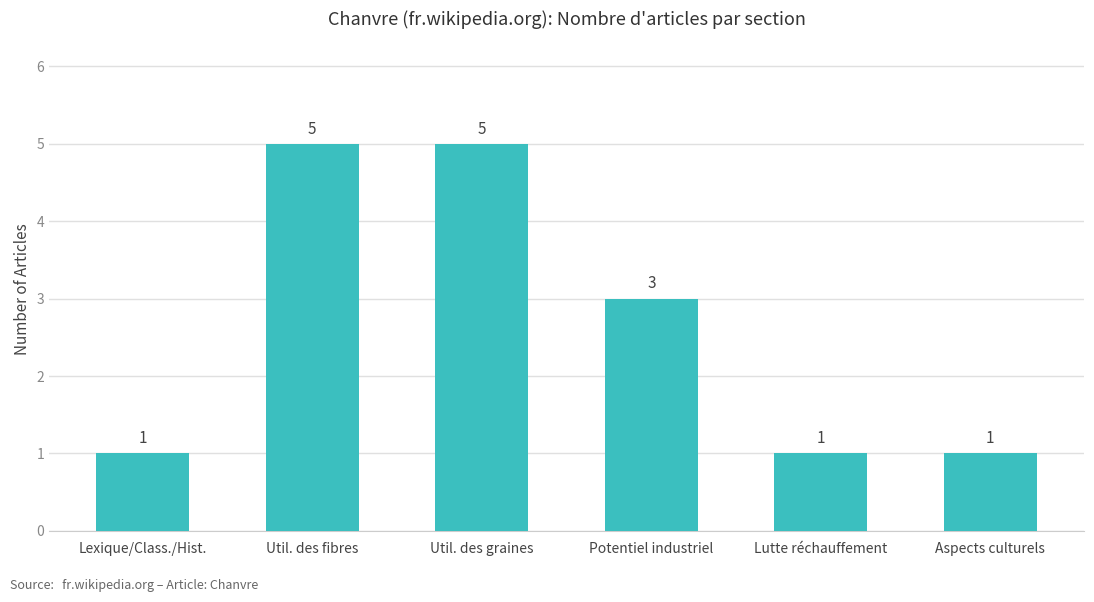

What is the label of the 5th bar from the left?

Lutte réchauffement